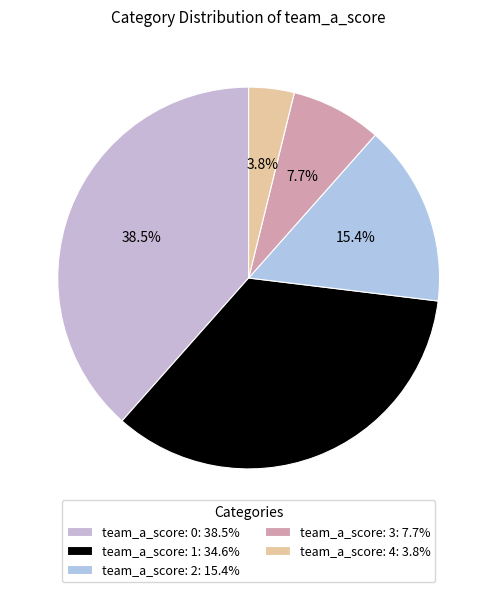

What is the smallest slice in the pie chart?

team_a_score: 4: 3.8%